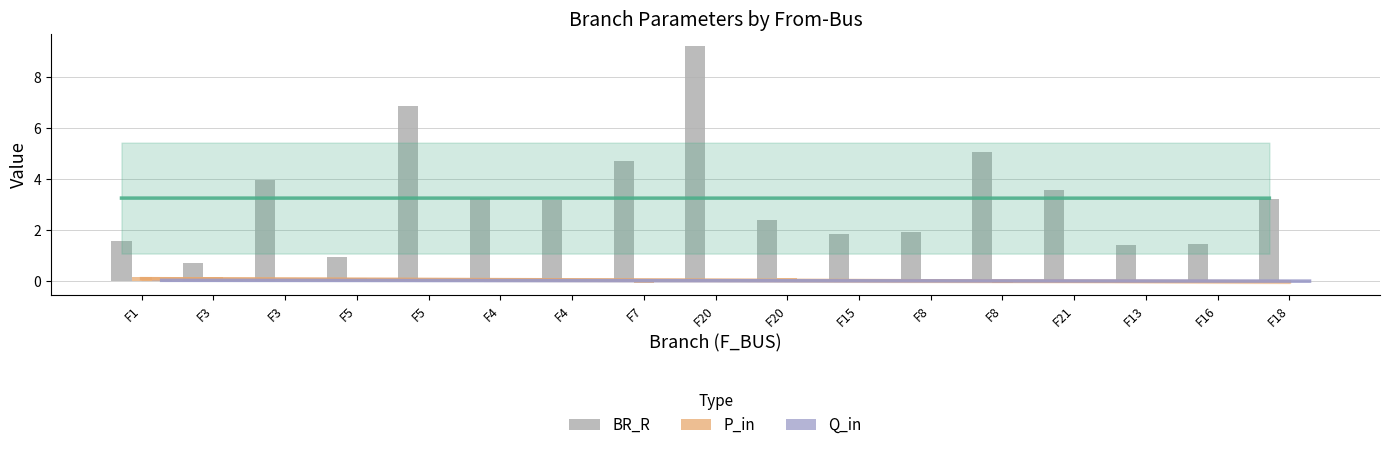

Reading left to right, transcribe all the data shown in this chart.

BR_R: F1=1.6	F3=0.7	F3=4.0	F5=0.9	F5=6.9	F4=3.3	F4=3.2	F7=4.7	F20=9.2	F20=2.4	F15=1.9	F8=1.9	F8=5.0	F21=3.5	F13=1.4	F16=1.4	F18=3.2
P_in: F1=0.2	F3=0.1	F3=0.0	F5=0.1	F5=0.0	F4=0.0	F4=-0.0	F7=-0.1	F20=0.0	F20=0.1	F15=0.0	F8=0.0	F8=-0.1	F21=0.0	F13=0.0	F16=-0.0	F18=-0.0
Q_in: F1=0.0	F3=0.0	F3=0.0	F5=0.0	F5=0.0	F4=0.0	F4=-0.0	F7=-0.0	F20=0.0	F20=0.0	F15=0.0	F8=0.0	F8=-0.0	F21=0.0	F13=0.0	F16=-0.0	F18=-0.0